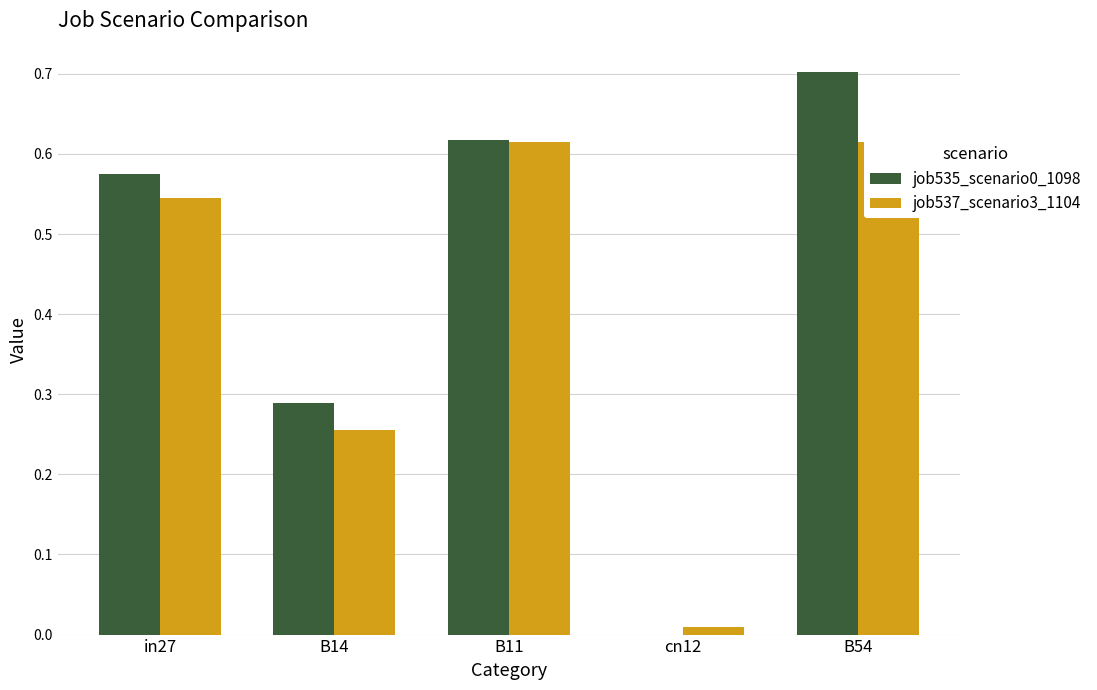

True or false: job537_scenario3_1104 has a value of 0.3 at B14.

True